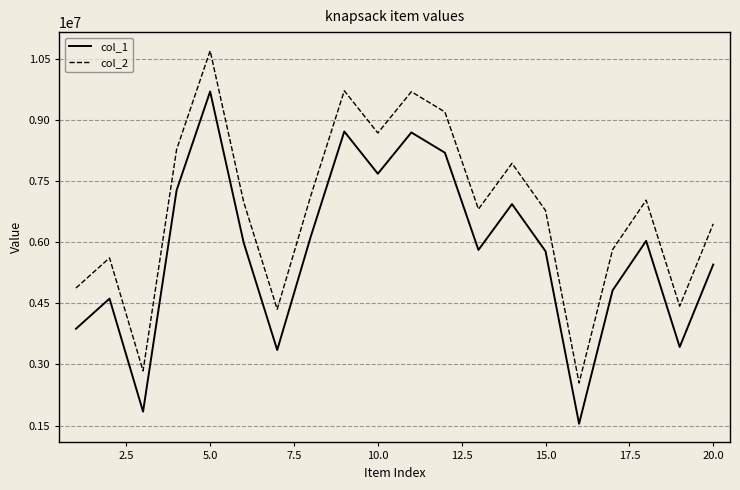

What is the difference between the maximum and minimum values in the col_1 series?

8154834